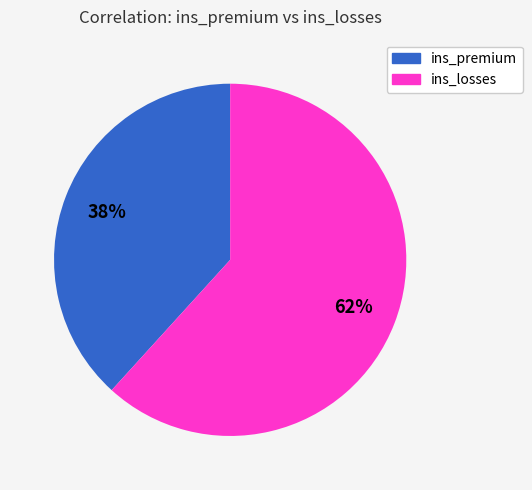

To the nearest percent, what is the average slice percentage?

50%